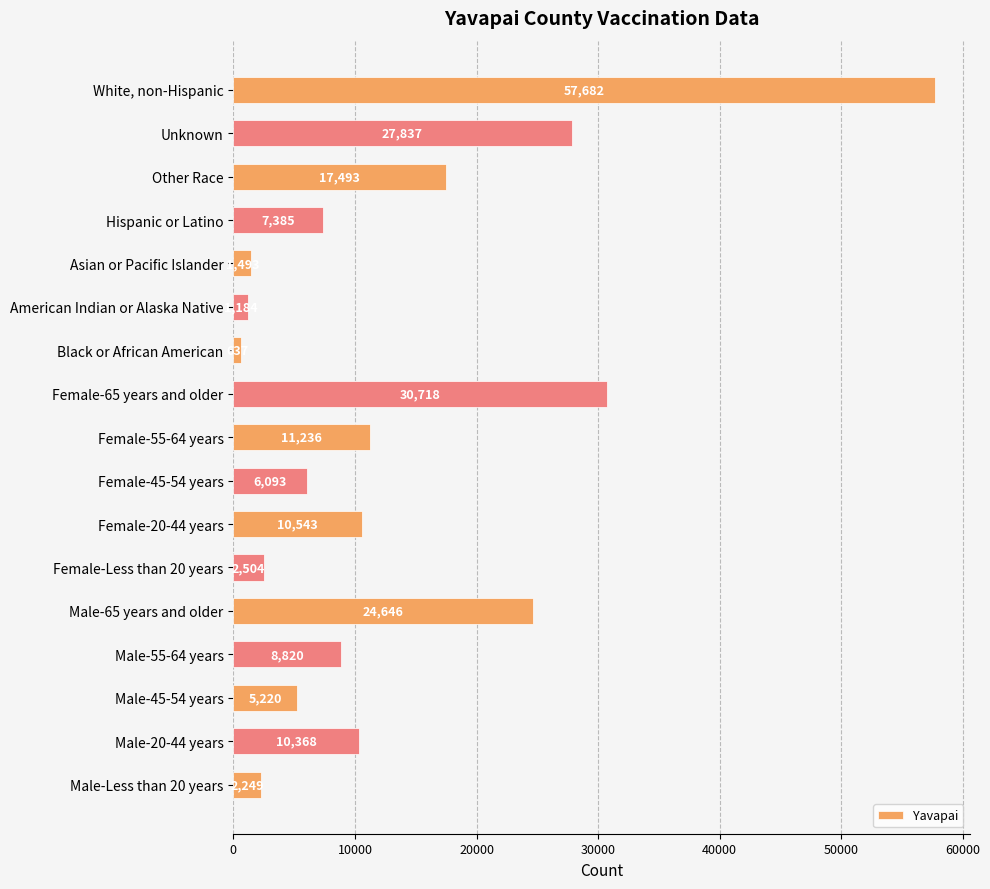

What is the minimum value shown in the chart?

637